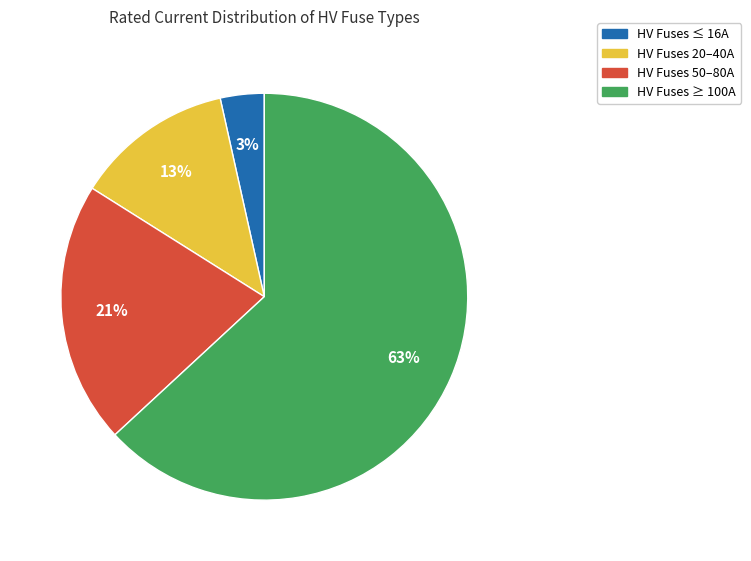

What percentage is the HV Fuses 20–40A slice, to the nearest percent?

13%